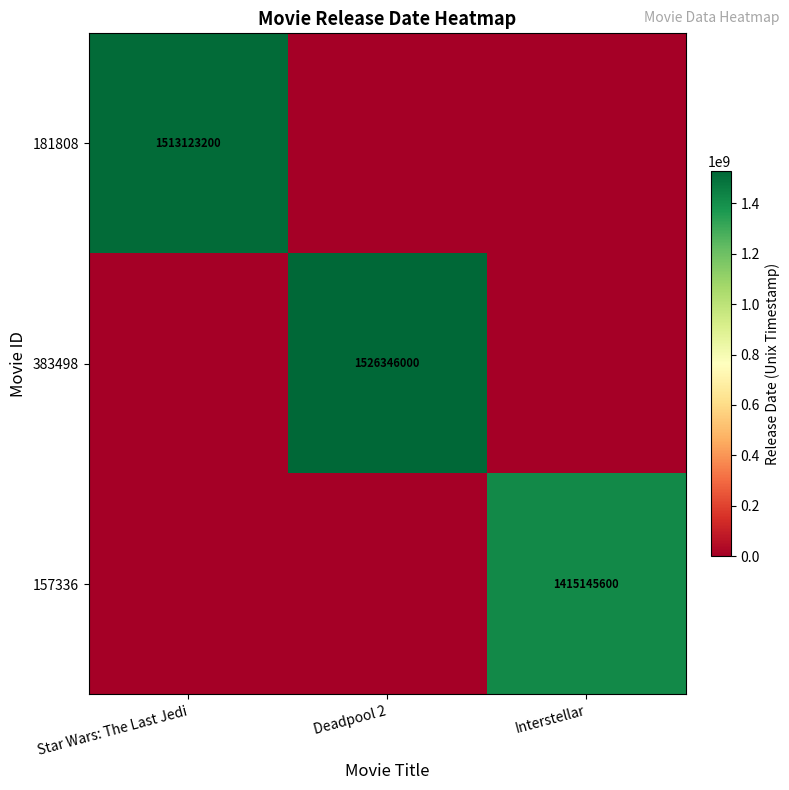

Is it true that 383498 equals 1526346000 at Deadpool 2?

True